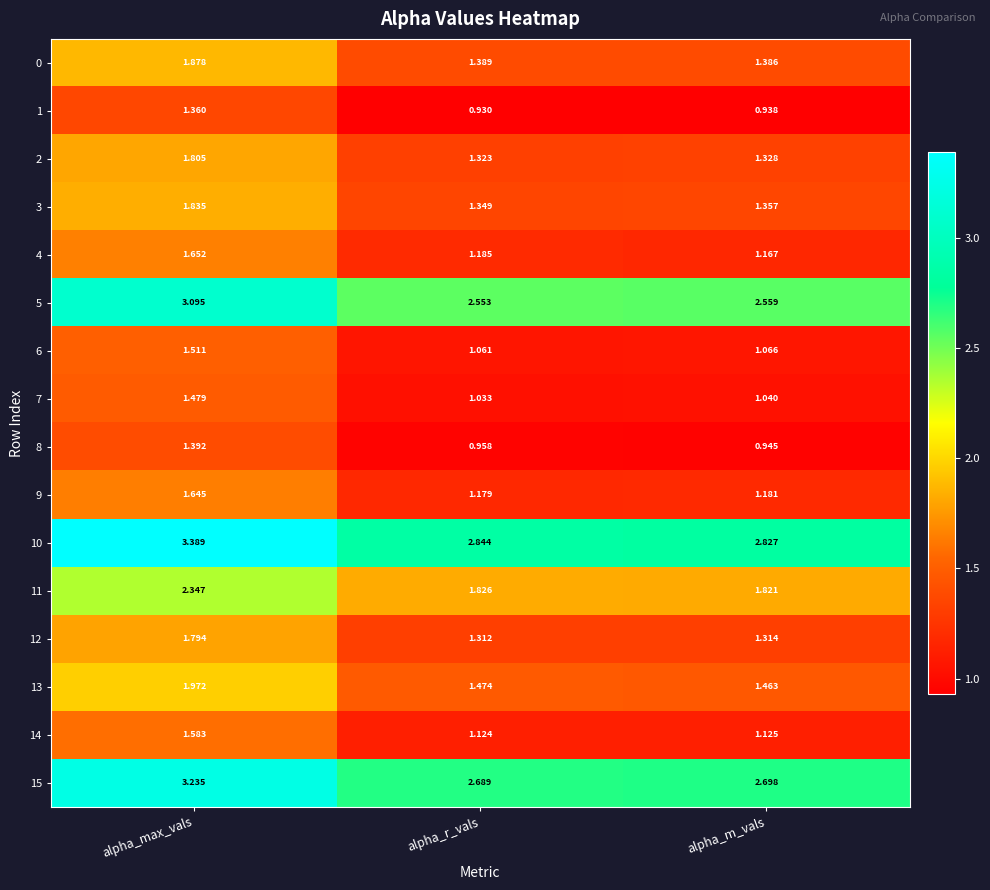

Is the value of 6 at alpha_r_vals greater than the value of 3 at alpha_max_vals?

No